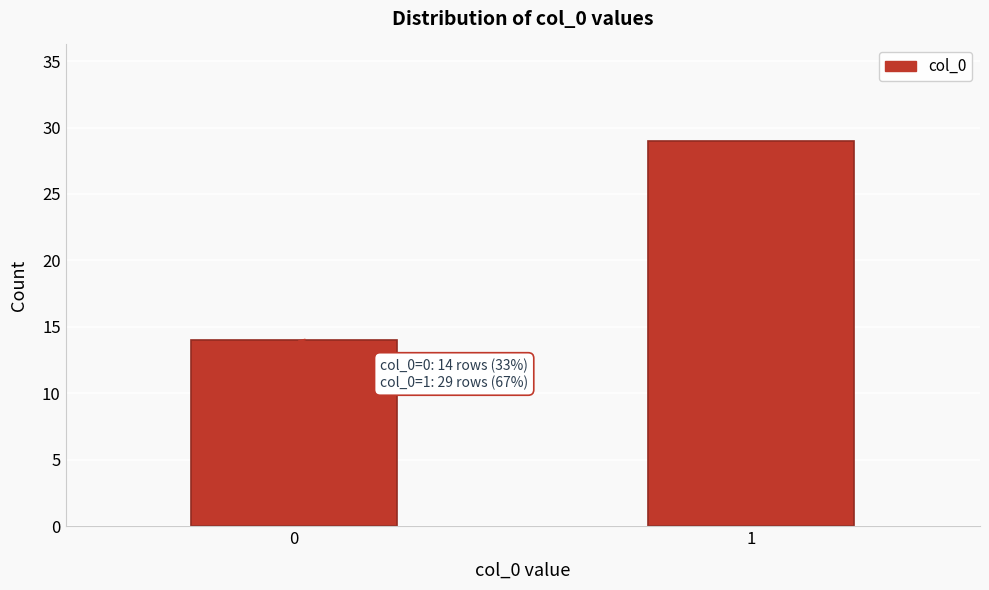

Reading left to right, extract all data points from this chart.

0=14	1=29